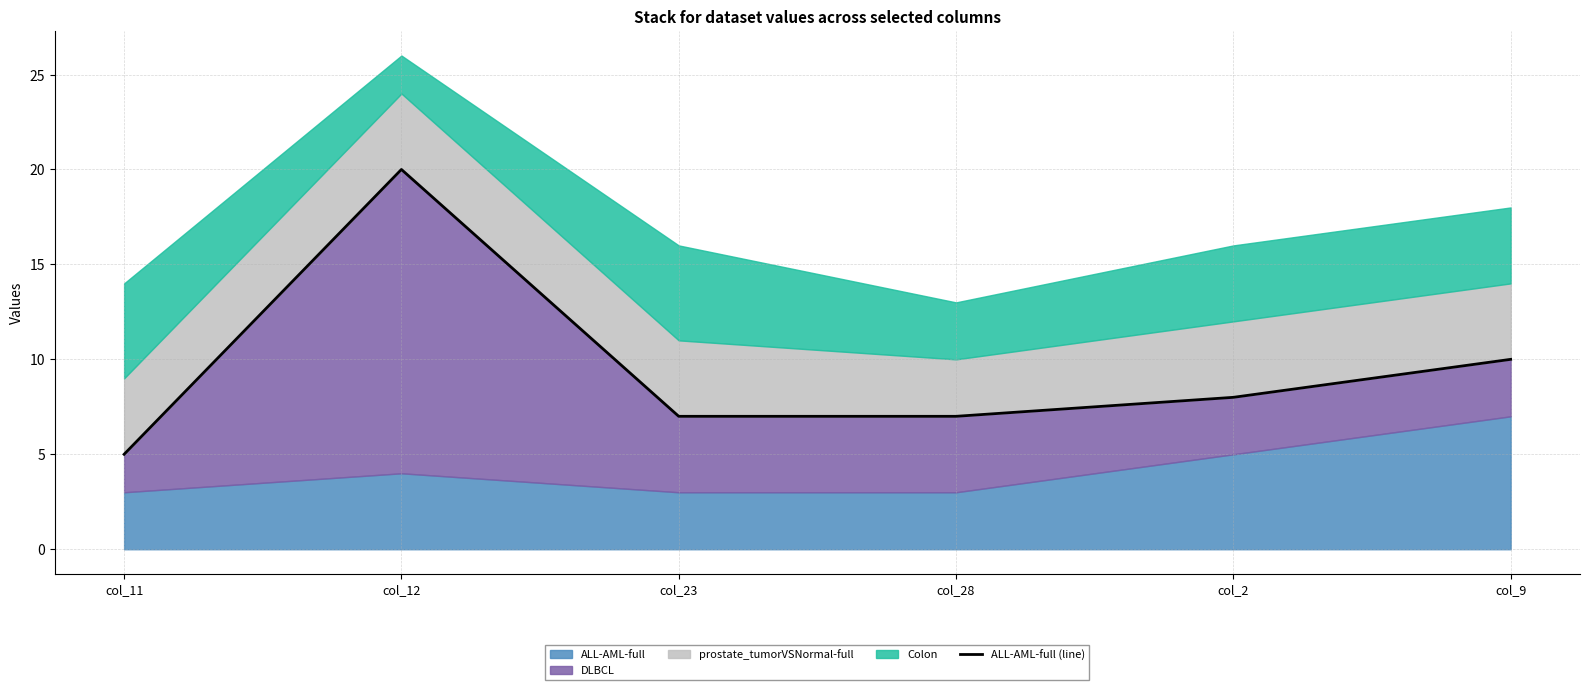

Reading left to right, what are all the values shown in this chart?

col_11=5	col_12=20	col_23=7	col_28=7	col_2=8	col_9=10